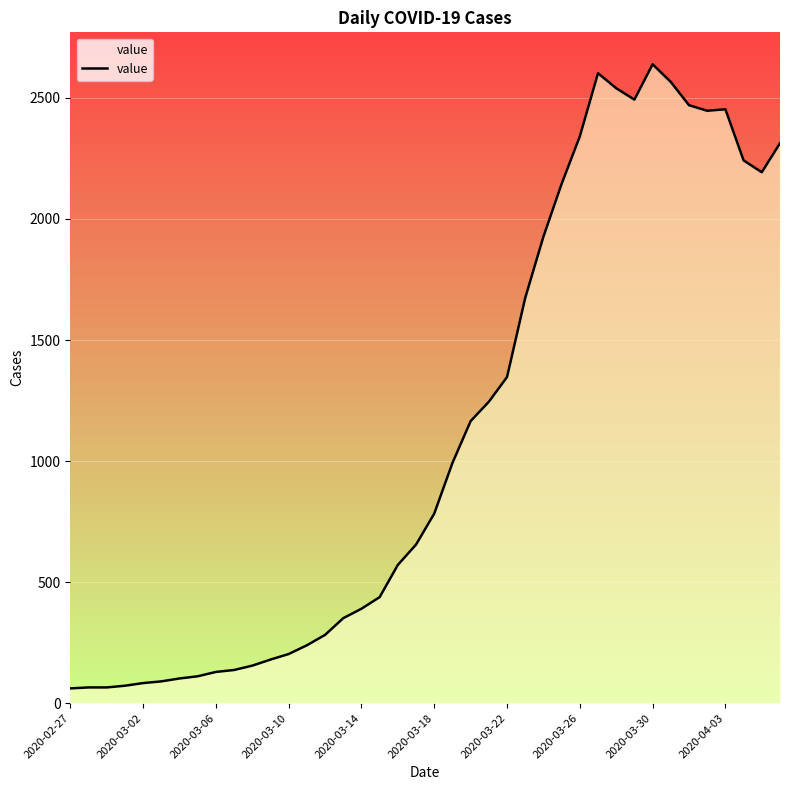

What is the smallest value displayed?

61